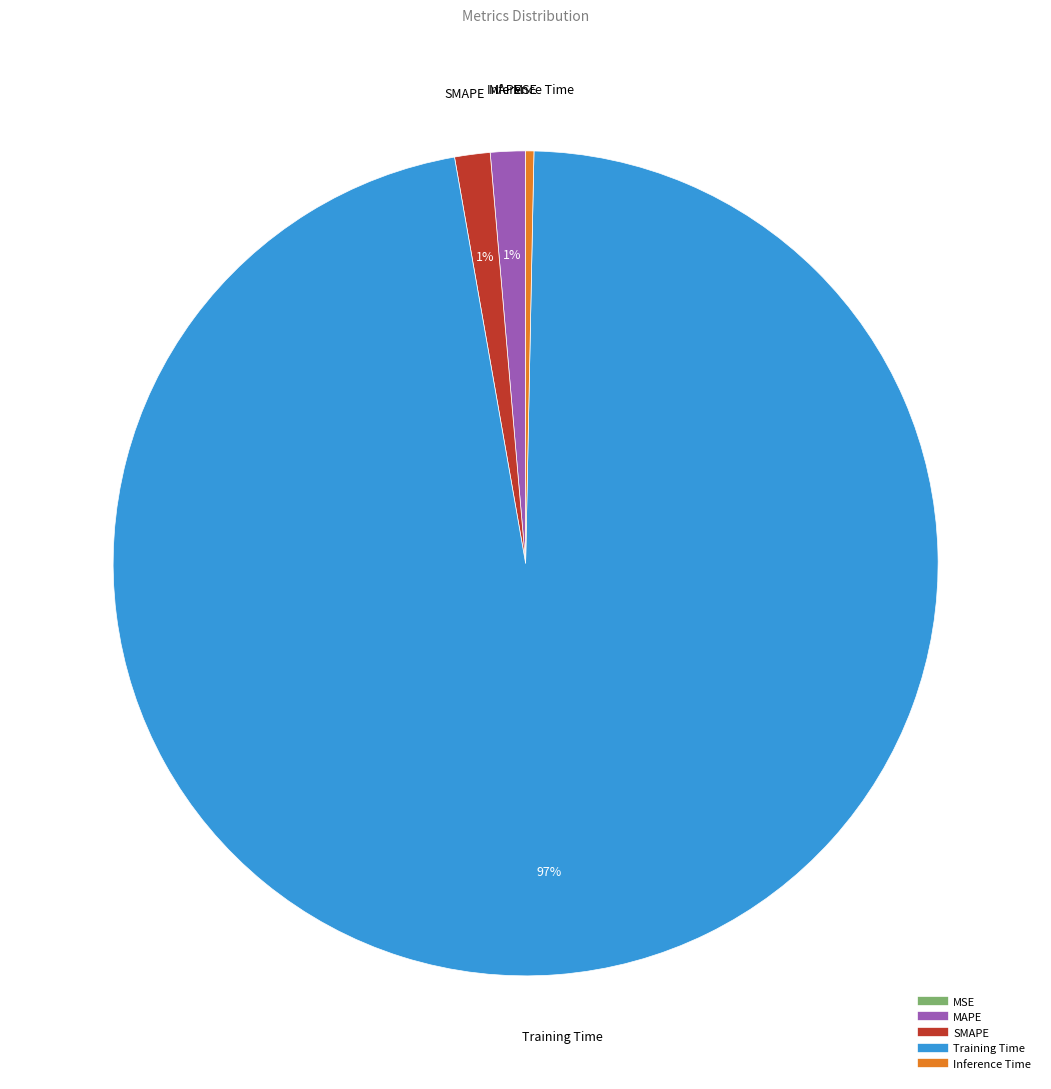

Is the sum of Inference Time and MAPE greater than half?

No